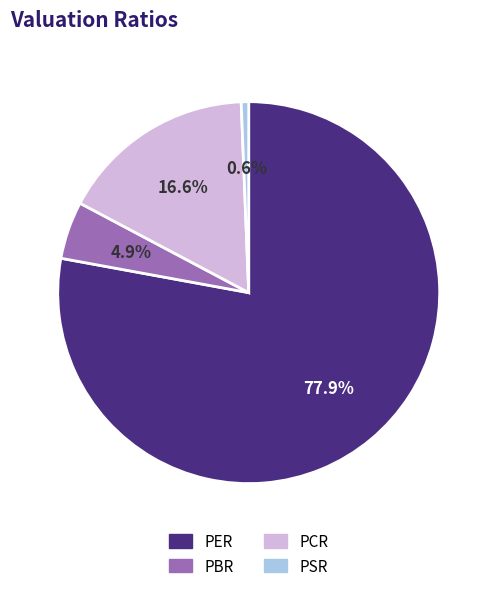

To the nearest percent, what is the average slice percentage?

25%